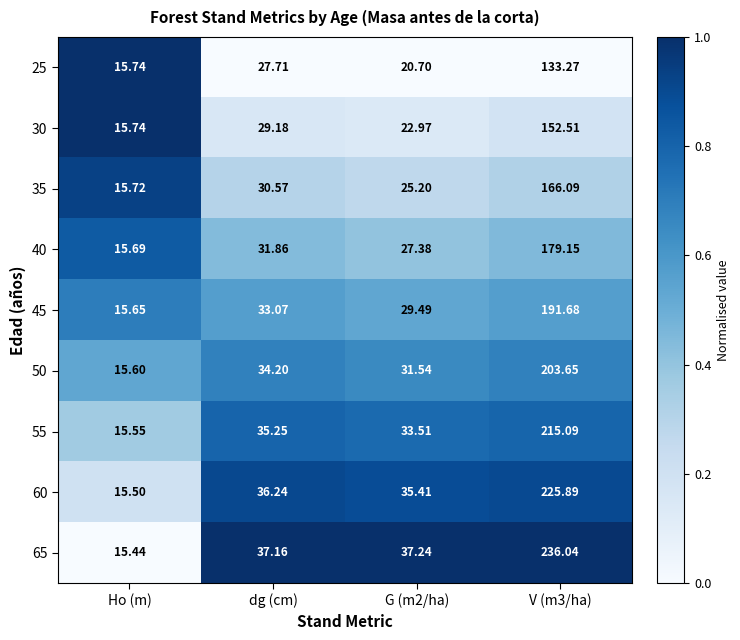

Is the value of 35 at V (m3/ha) greater than the value of 40 at Ho (m)?

Yes